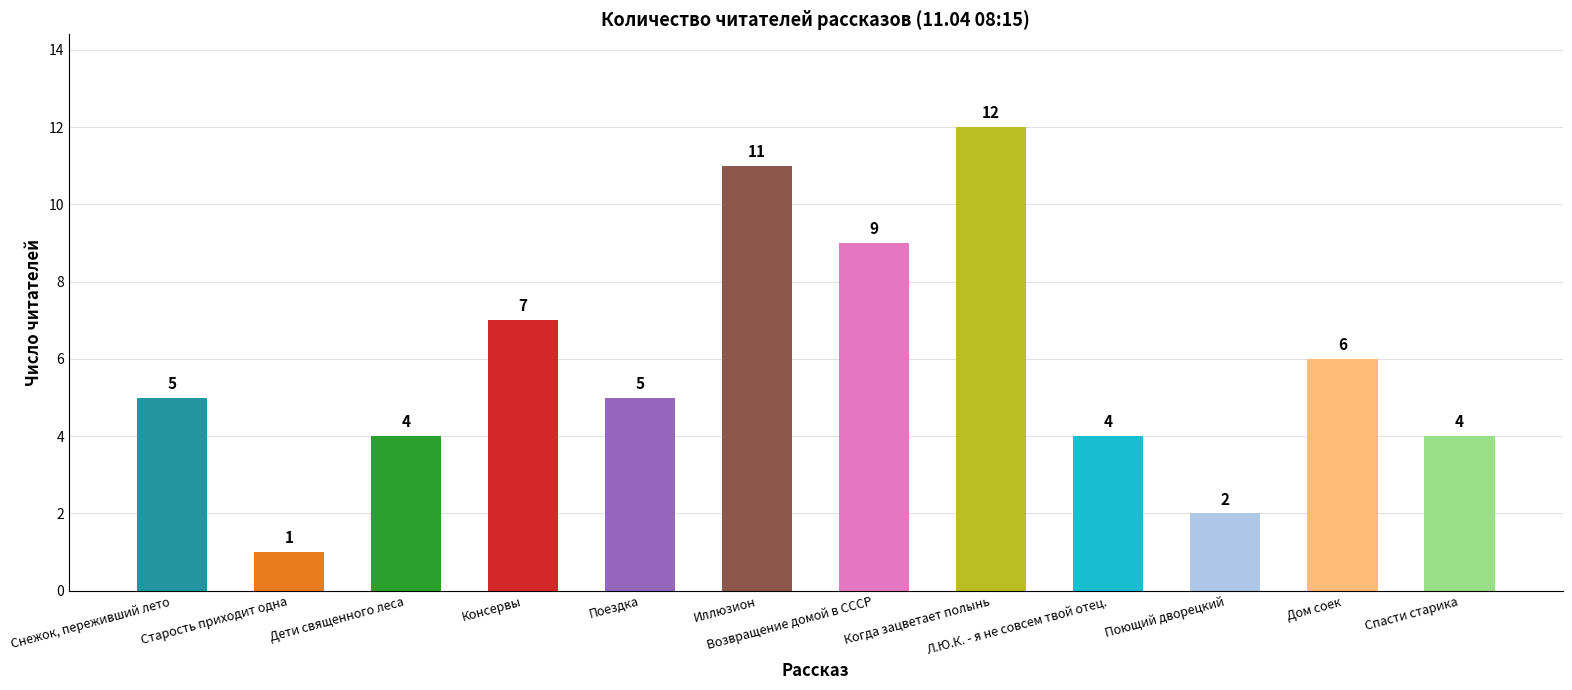

What is the label of the 7th bar from the right?

Иллюзион